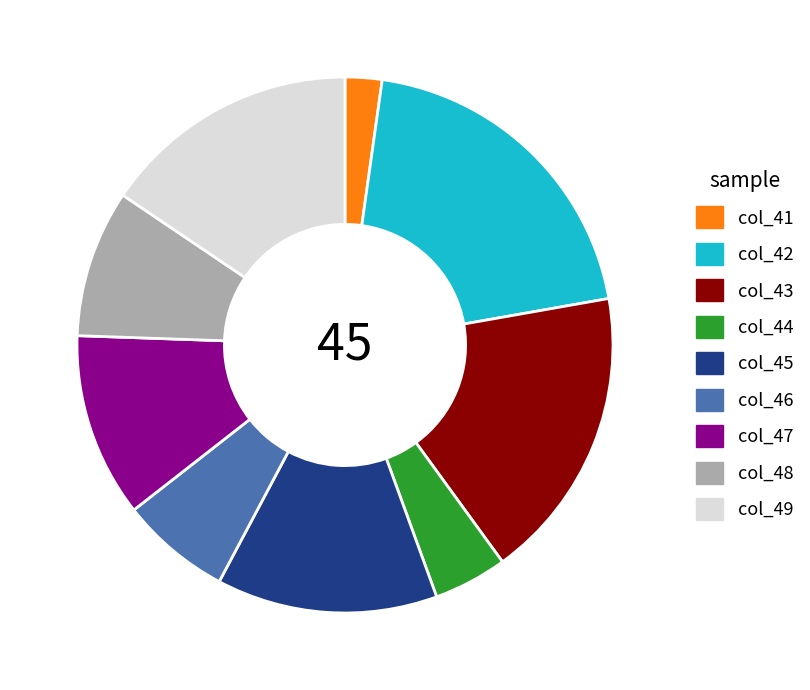

Do col_46 and col_45 together represent more than half of the pie?

No